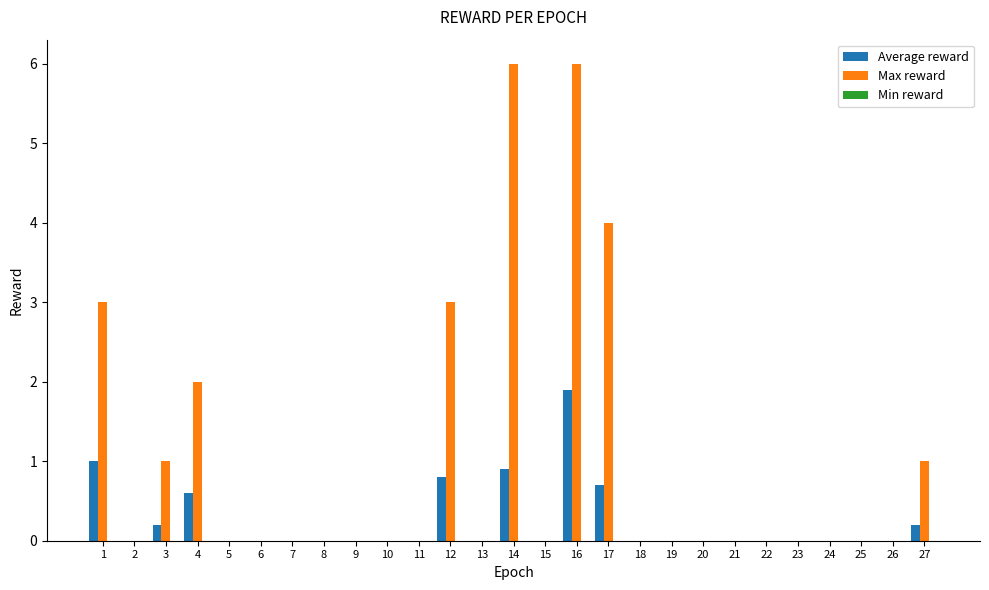

Between 14 and 19, which series saw the biggest shift?

Max reward